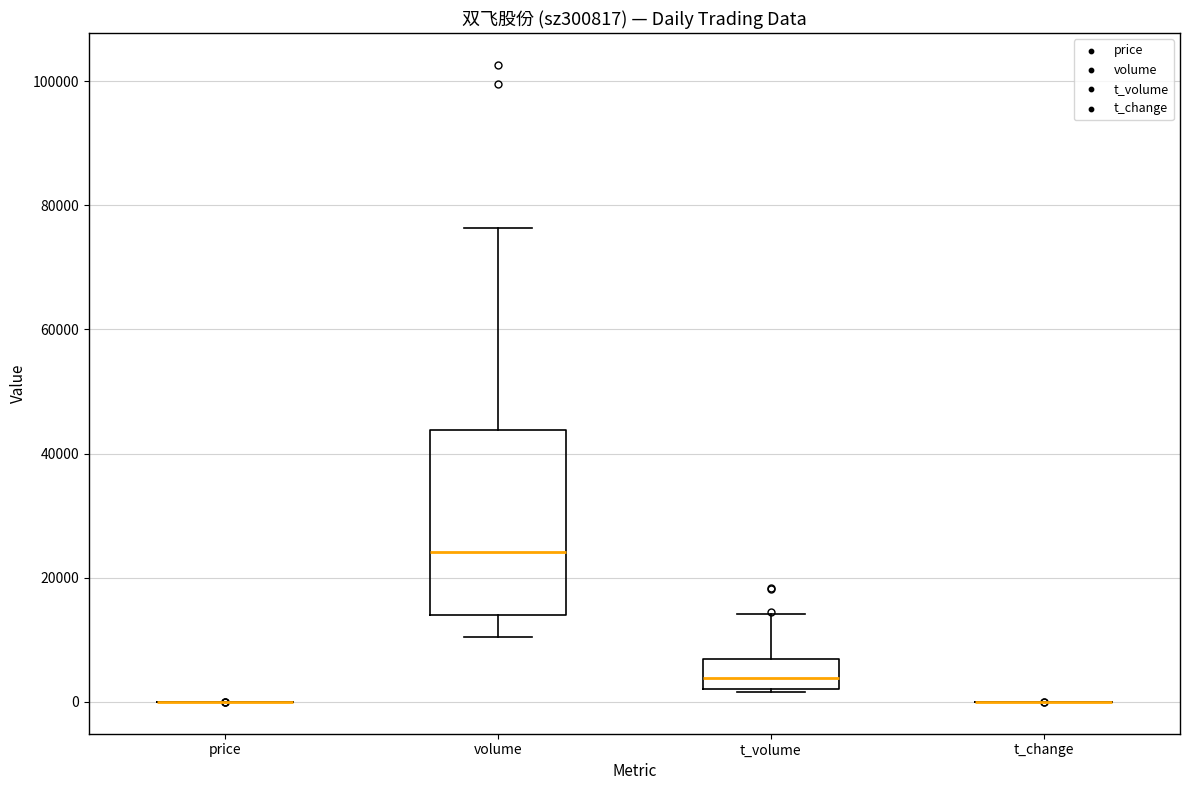

Where does the median line of the box for t_volume sit on the y-axis? The values are not printed on the chart, so give them approximately, as read against the axis.

4000